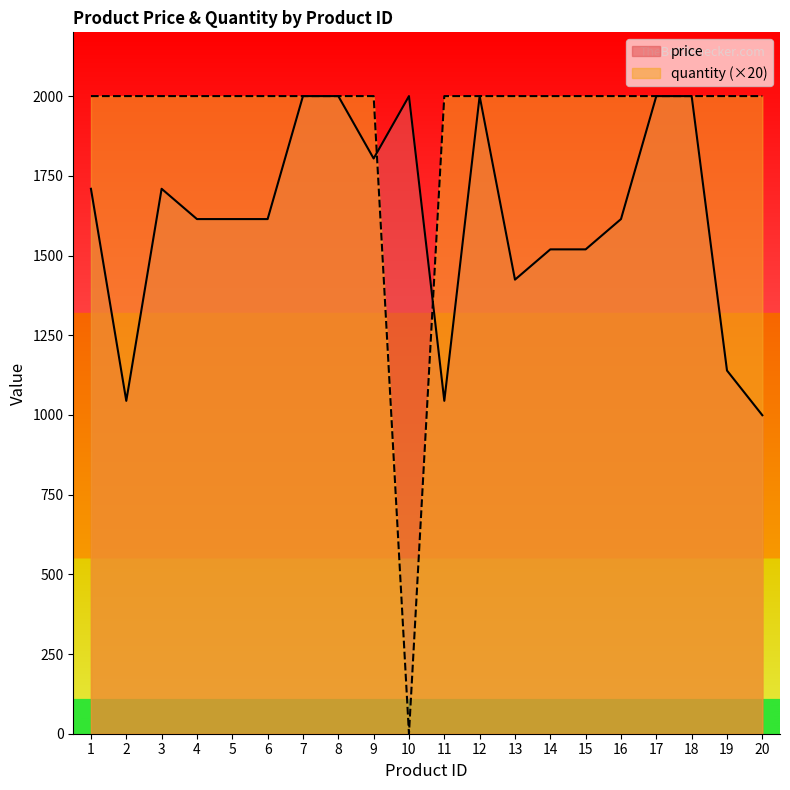

At how many categories does at least one series exceed 1557?

20